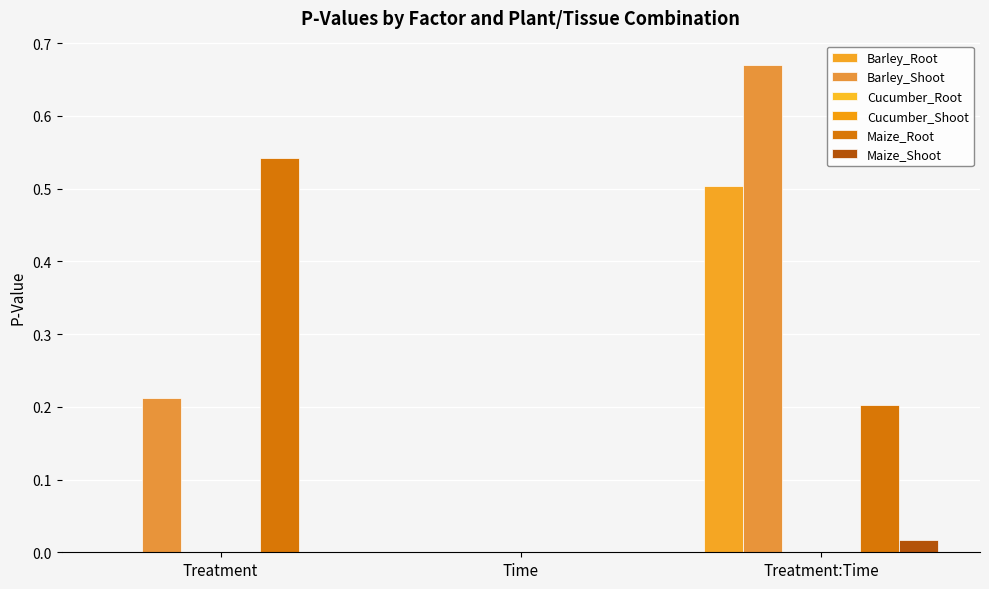

How many groups of bars are there?

3